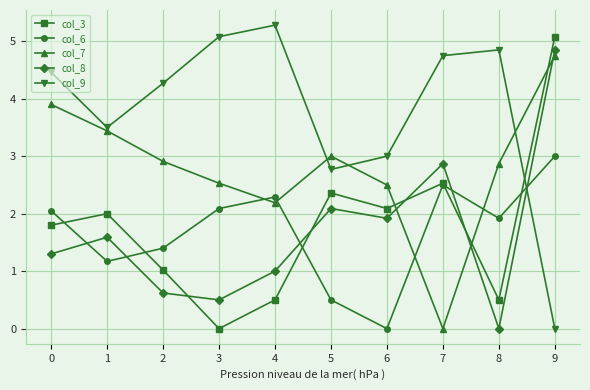

In col_8, how many points are higher than both neighbors (excluding endpoints)?

3